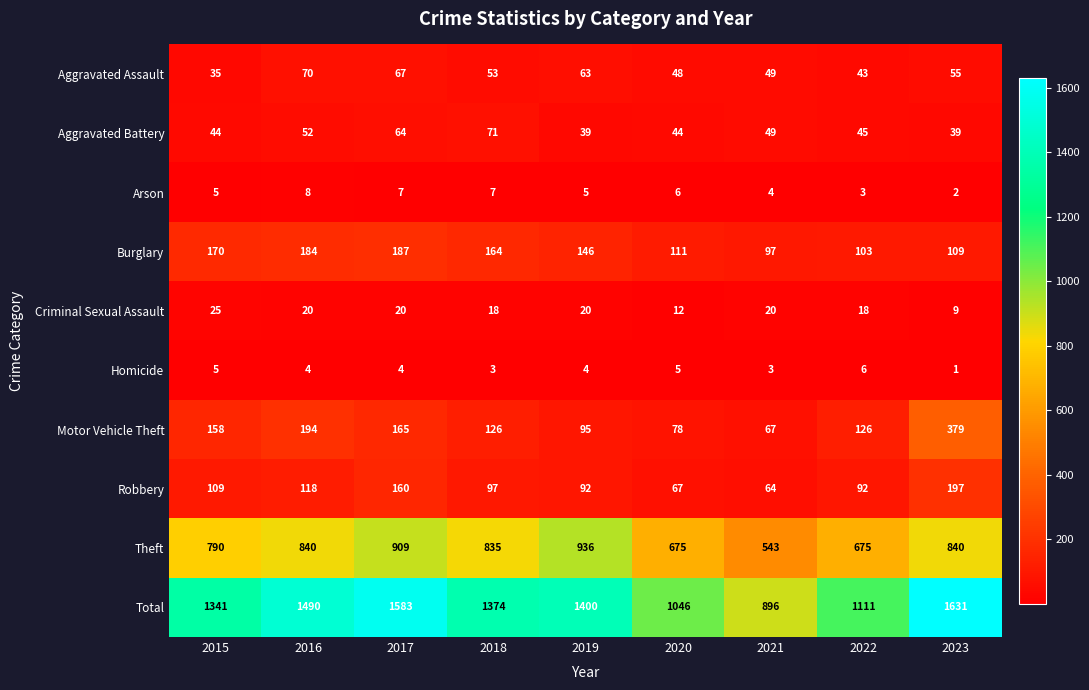

At which category is the sum across all series the highest?

2023